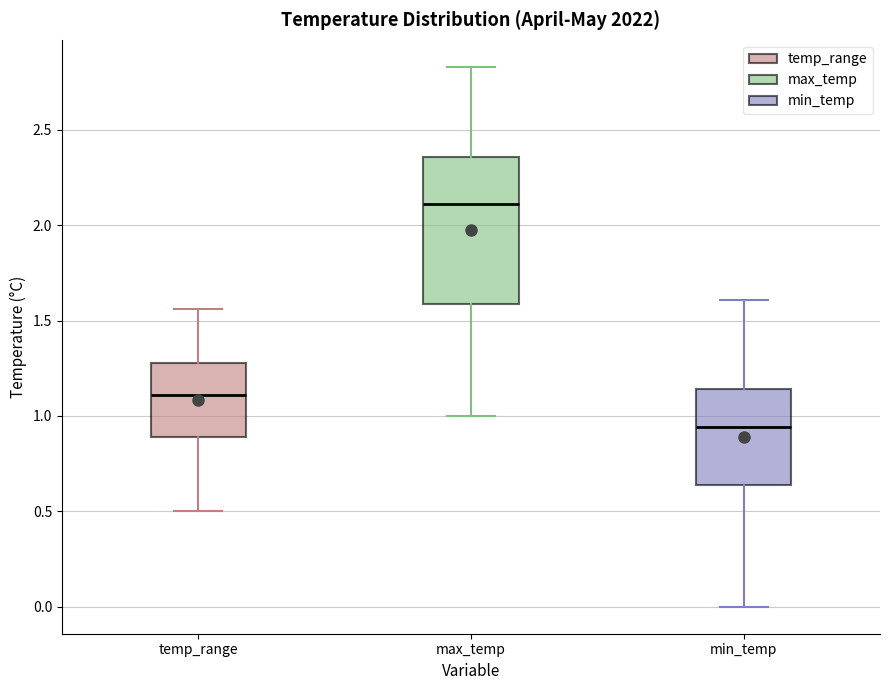

Where does the upper whisker of the box for temp_range end on the y-axis? The values are not printed on the chart, so give them approximately, as read against the axis.

1.55